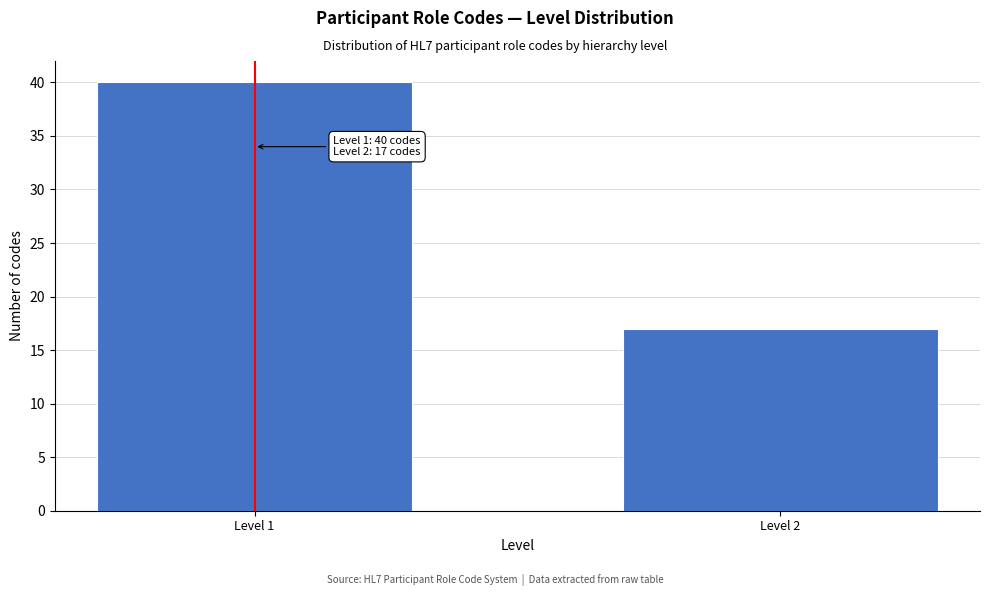

Reading left to right, extract all data points from this chart.

Level 1=40	Level 2=17